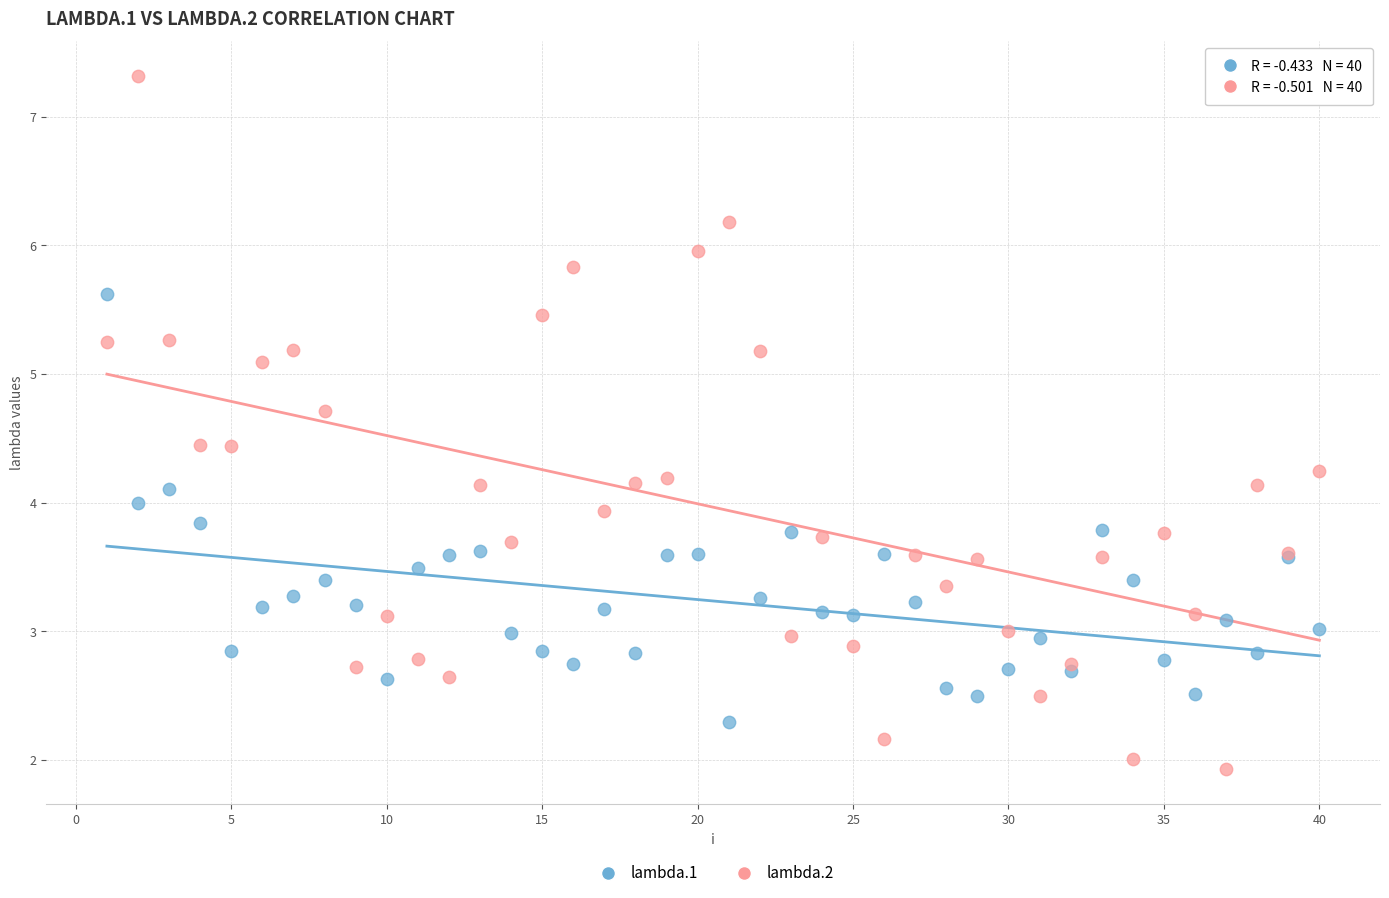

What are all the series names shown in the legend?

lambda.1, lambda.2